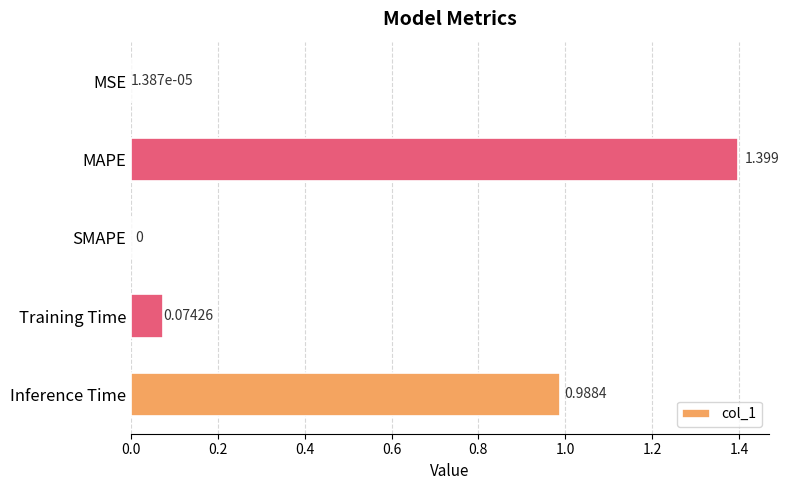

Count the number of categories in the chart.

5